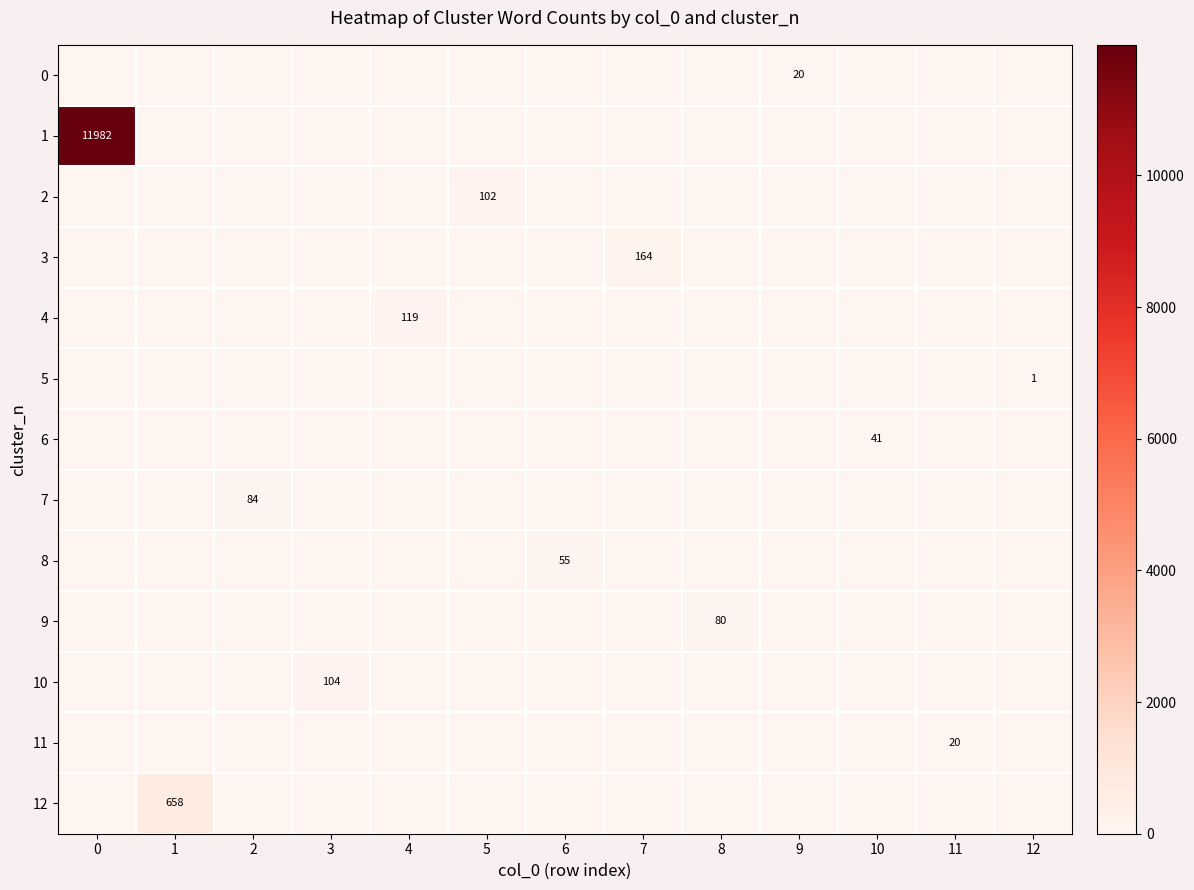

How many data points does each series have?

13